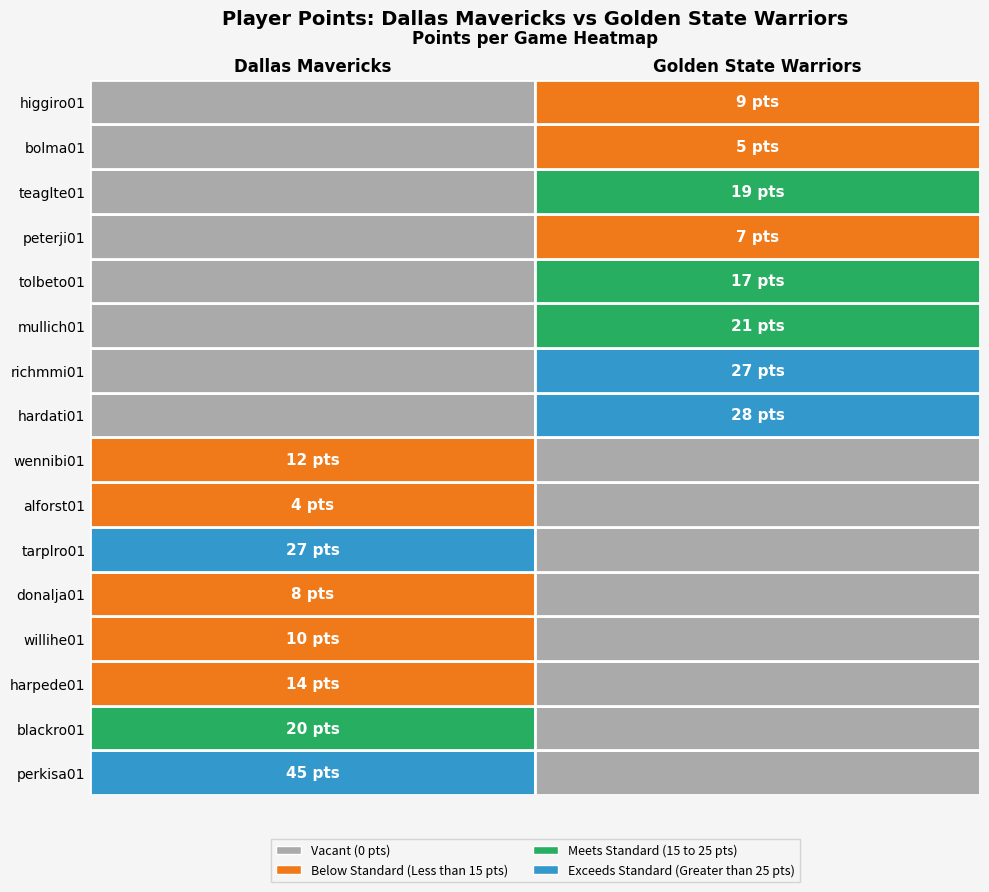

How many distinct data groups are displayed?

16